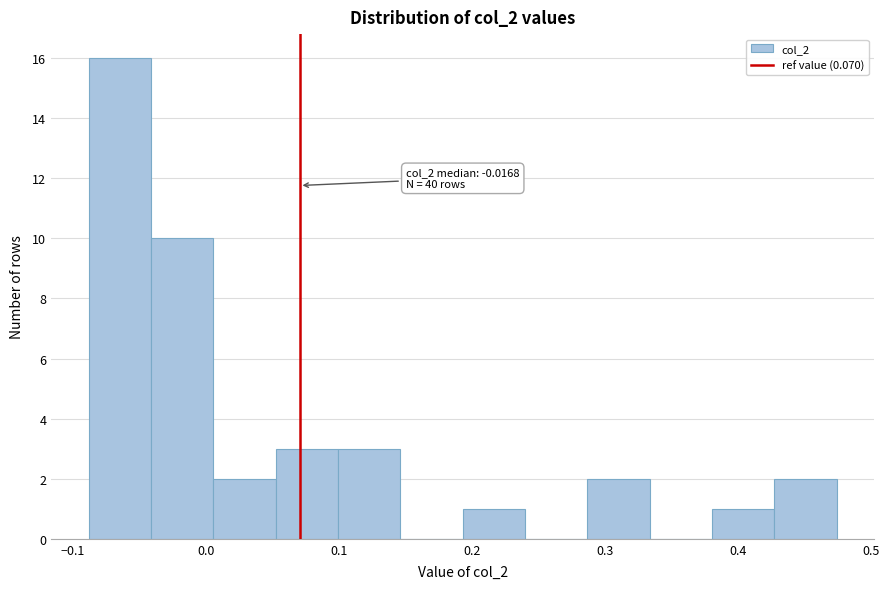

Which range on the x-axis has the tallest bar?

-0.09 to -0.04